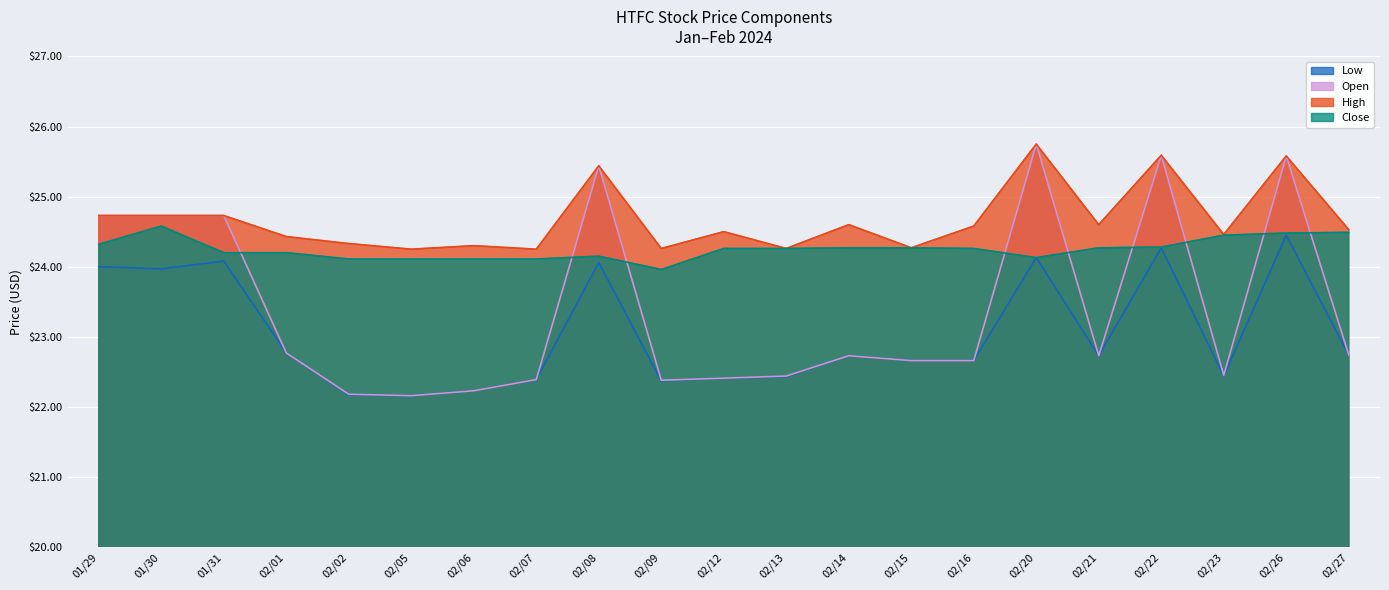

Reading left to right, transcribe all the data shown in this chart.

Low: 24.0	24.0	24.1	22.8	22.2	22.2	22.2	22.4	24.1	22.4	22.4	22.4	22.7	22.7	22.7	24.1	22.7	24.3	22.4	24.4	22.7
Open: 24.7	24.7	24.7	22.8	22.2	22.2	22.2	22.4	25.4	22.4	22.4	22.4	22.7	22.7	22.7	25.8	22.7	25.6	22.4	25.6	22.7
High: 24.7	24.7	24.7	24.4	24.3	24.2	24.3	24.2	25.4	24.3	24.5	24.3	24.6	24.3	24.6	25.8	24.6	25.6	24.5	25.6	24.5
Close: 24.3	24.6	24.2	24.2	24.1	24.1	24.1	24.1	24.1	24.0	24.3	24.3	24.3	24.3	24.3	24.1	24.3	24.3	24.4	24.5	24.5